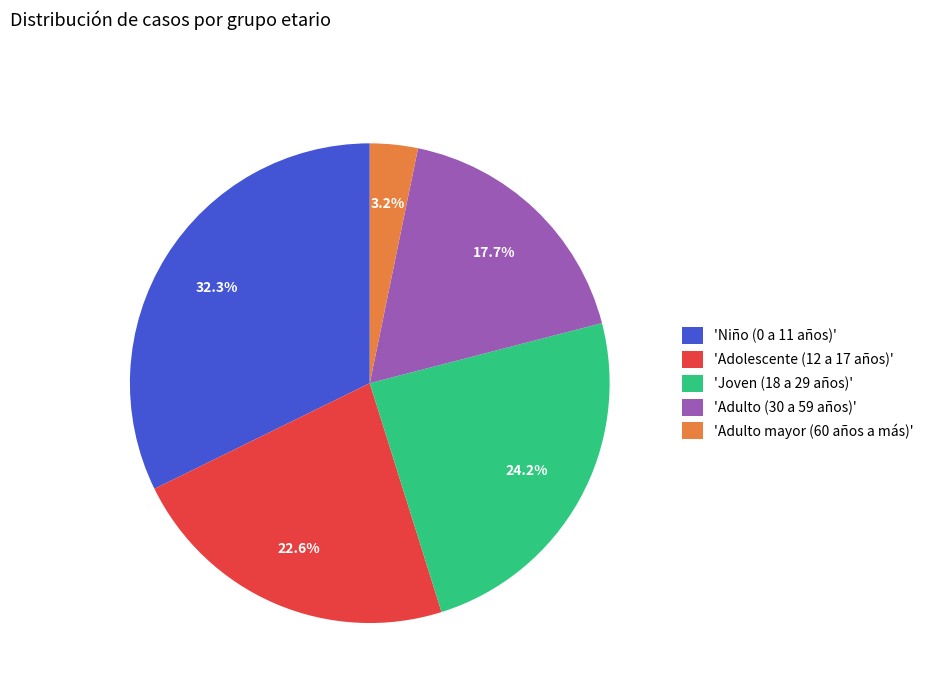

To the nearest percent, what is the average slice percentage?

20%